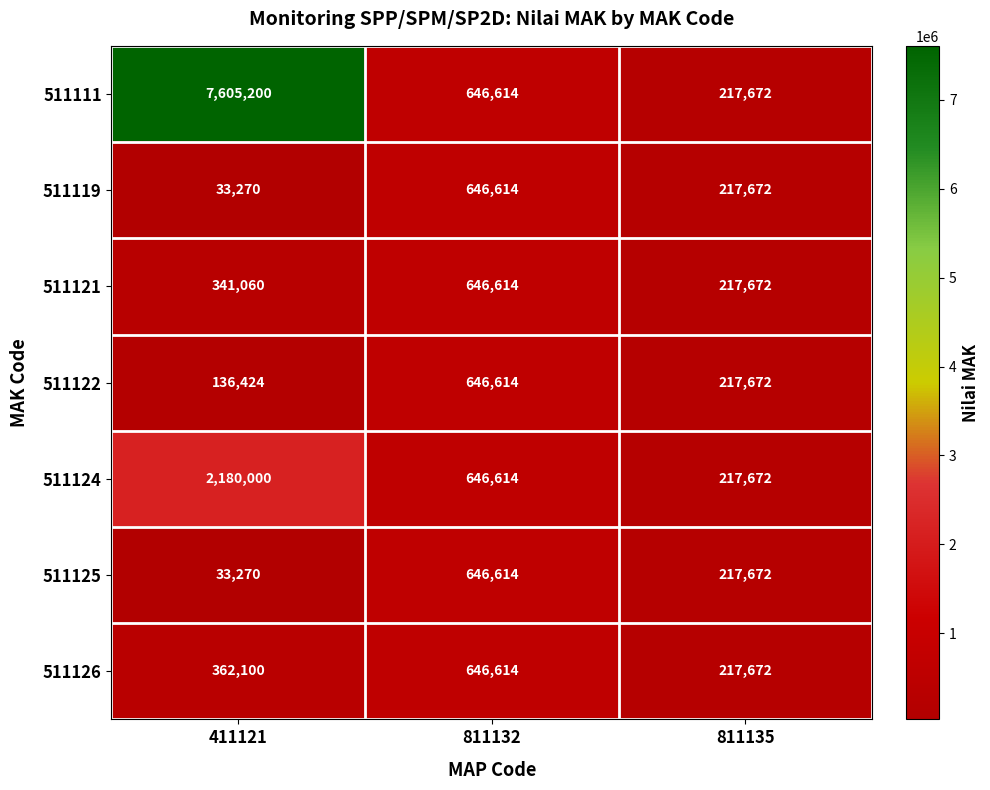

What is the difference between the maximum and second lowest values in the 511121 series?

305554